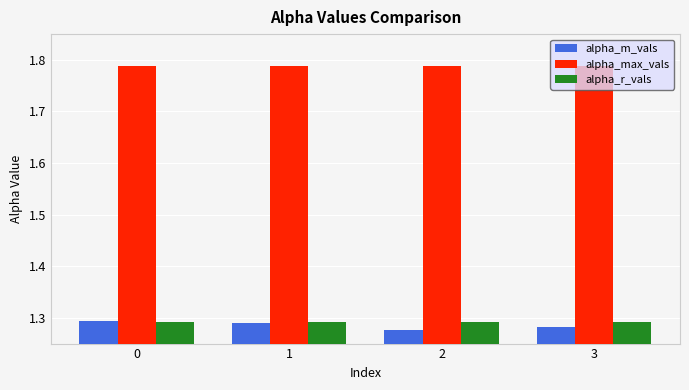

What are all the series names shown in the legend?

alpha_m_vals, alpha_max_vals, alpha_r_vals